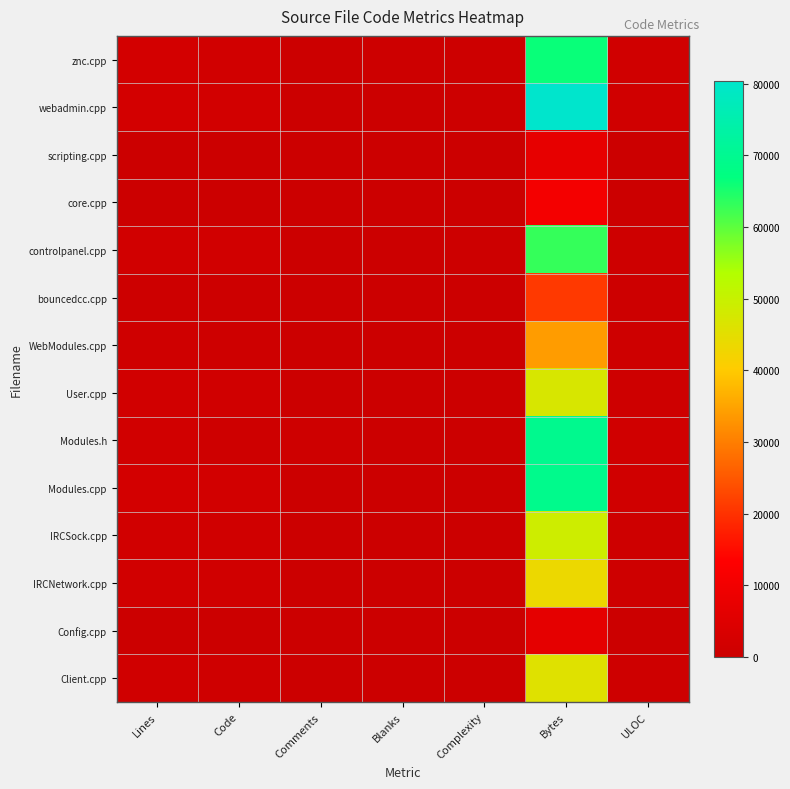

At Bytes, list the series in order from largest to smallest.

webadmin.cpp, Modules.h, Modules.cpp, znc.cpp, controlpanel.cpp, IRCSock.cpp, User.cpp, Client.cpp, IRCNetwork.cpp, WebModules.cpp, bouncedcc.cpp, core.cpp, scripting.cpp, Config.cpp